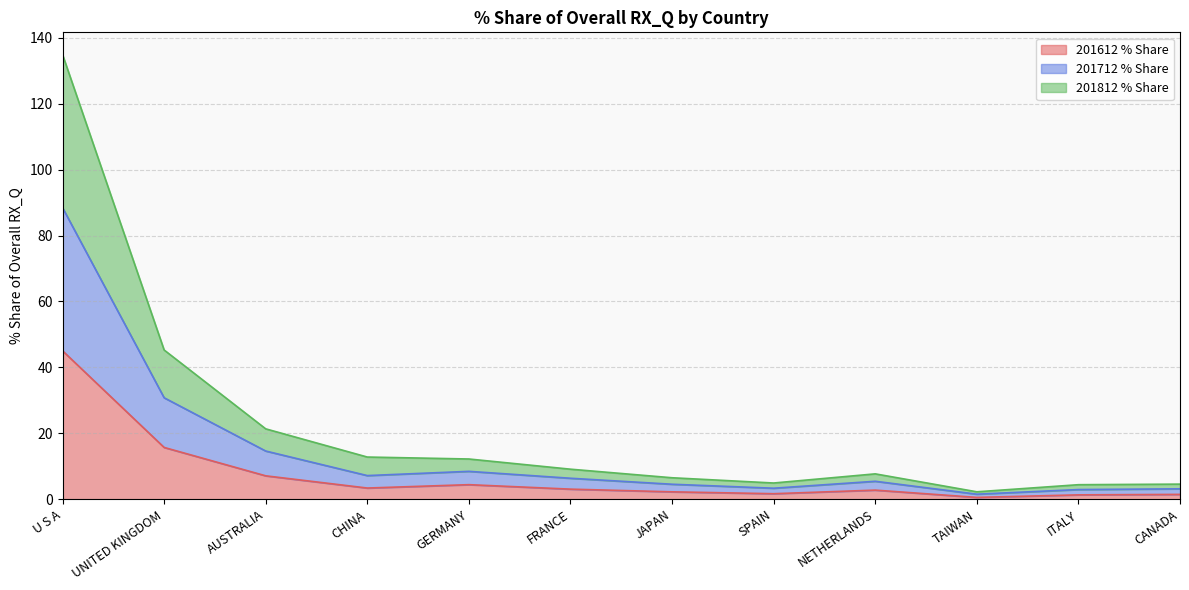

At which label does 201612 % Share reach its peak?

U S A